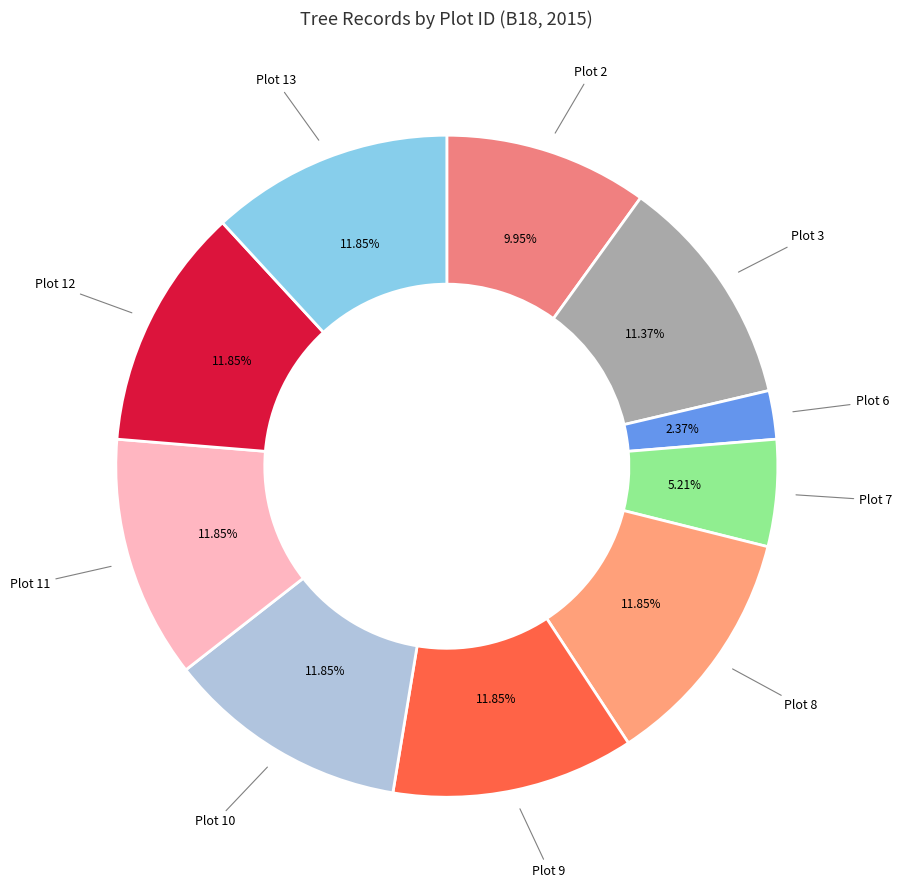

How many slices are in this pie chart?

10